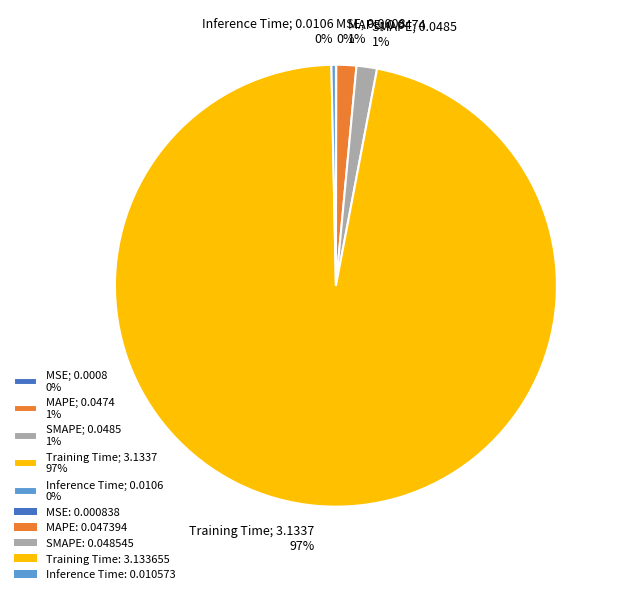

Does Training Time account for over 50% of the chart?

Yes